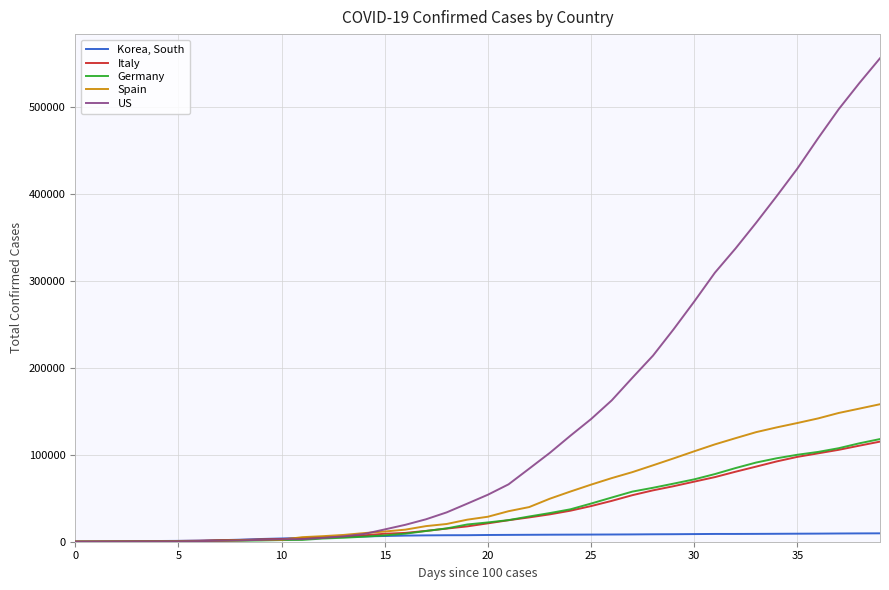

What is the maximum value shown in the chart?

556522